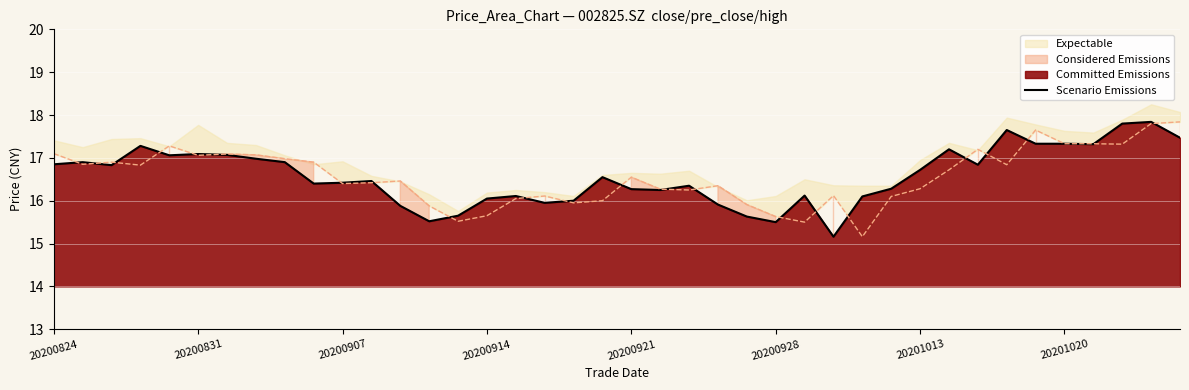

True or false: the data shows 16.1 at 16.

True